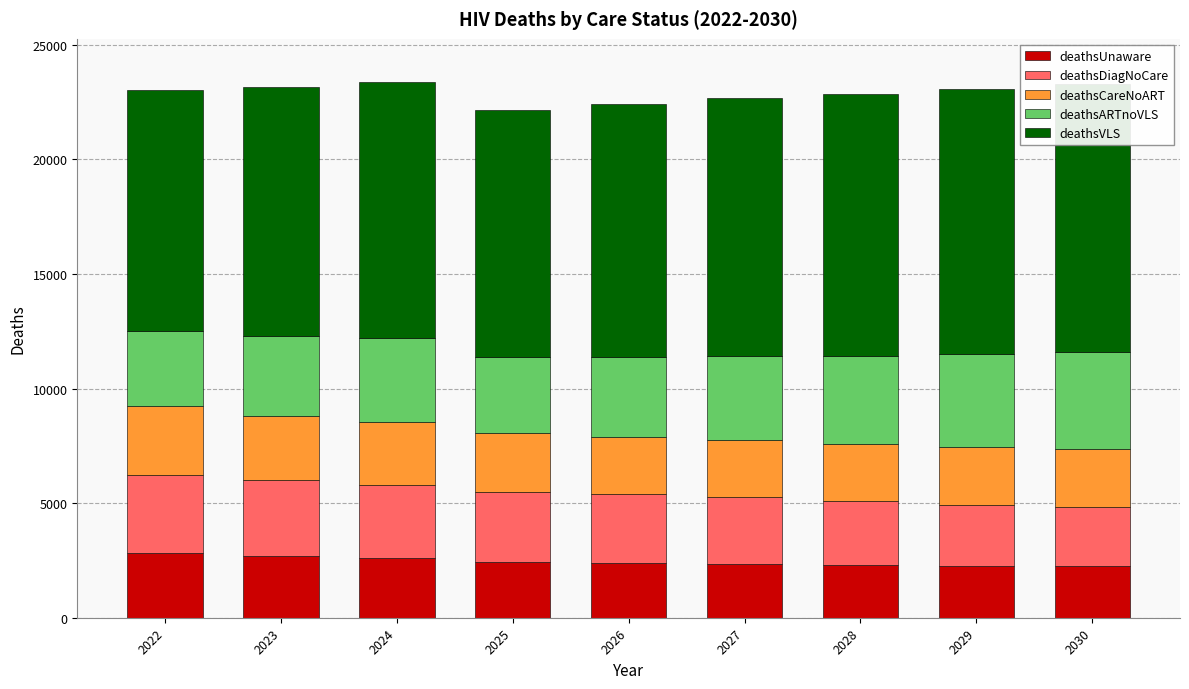

How many values in the deathsDiagNoCare series are below 3012?

4